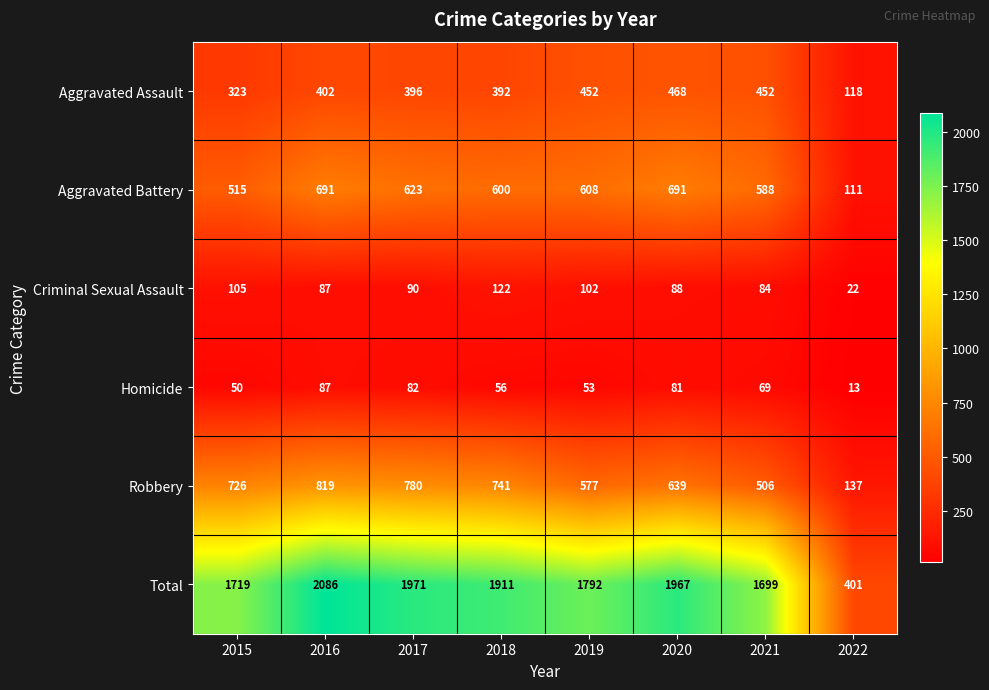

Where is Robbery nearest to the value 478?

2021